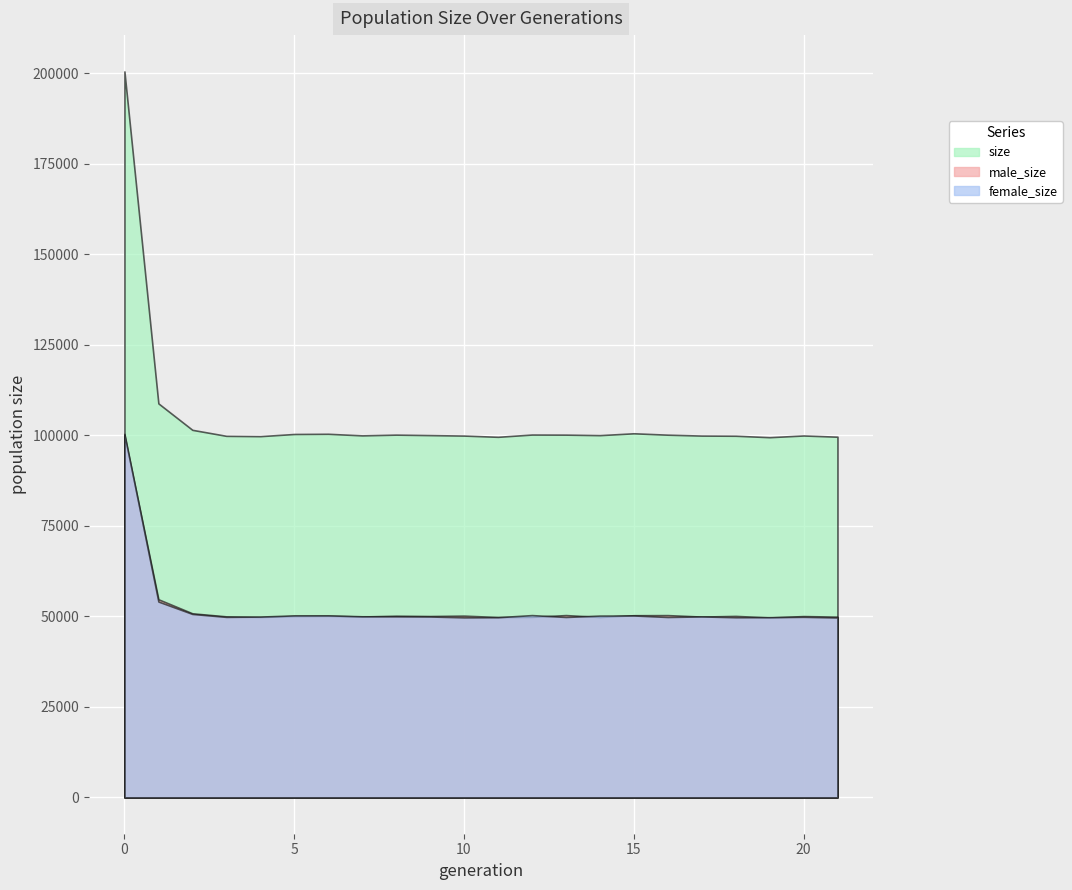

What is the value of the size point at the 6th from the left?

100397